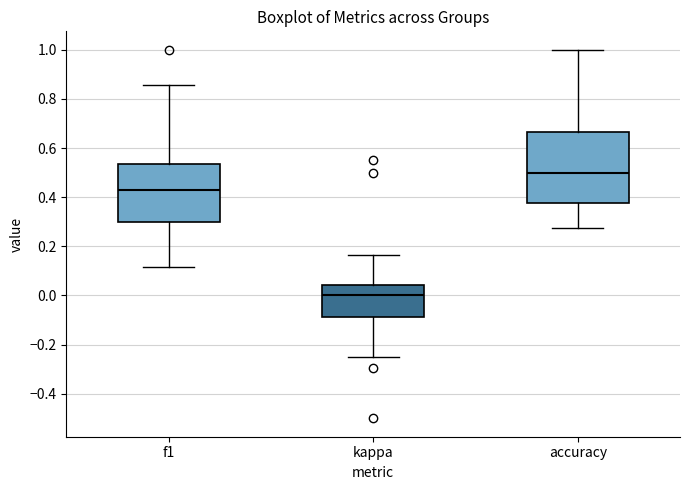

Which box is the tallest, from its lower edge to its upper edge?

accuracy